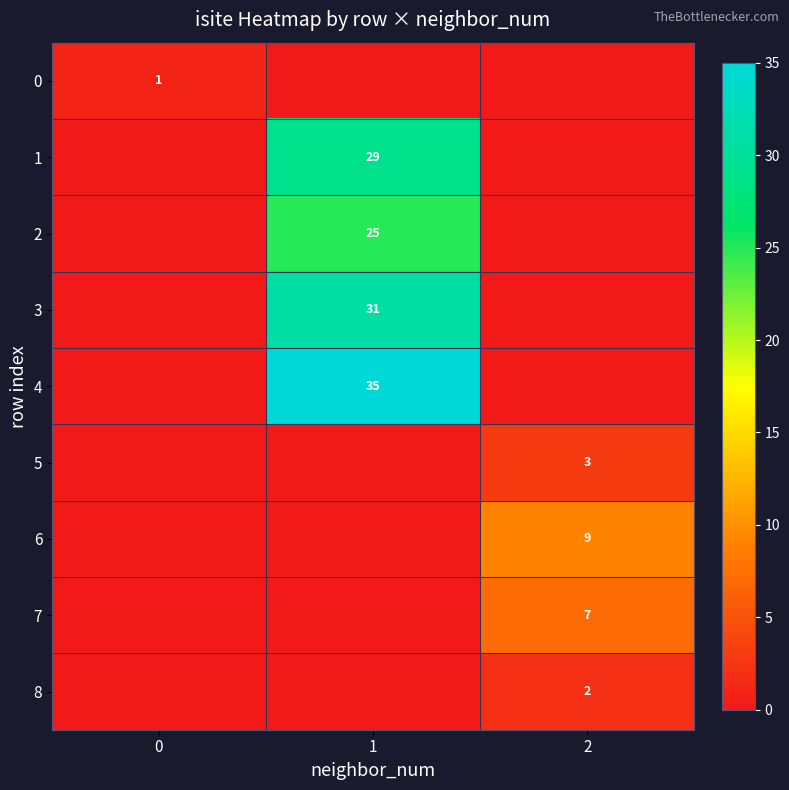

True or false: 6 has a value of 4 at 2.

False